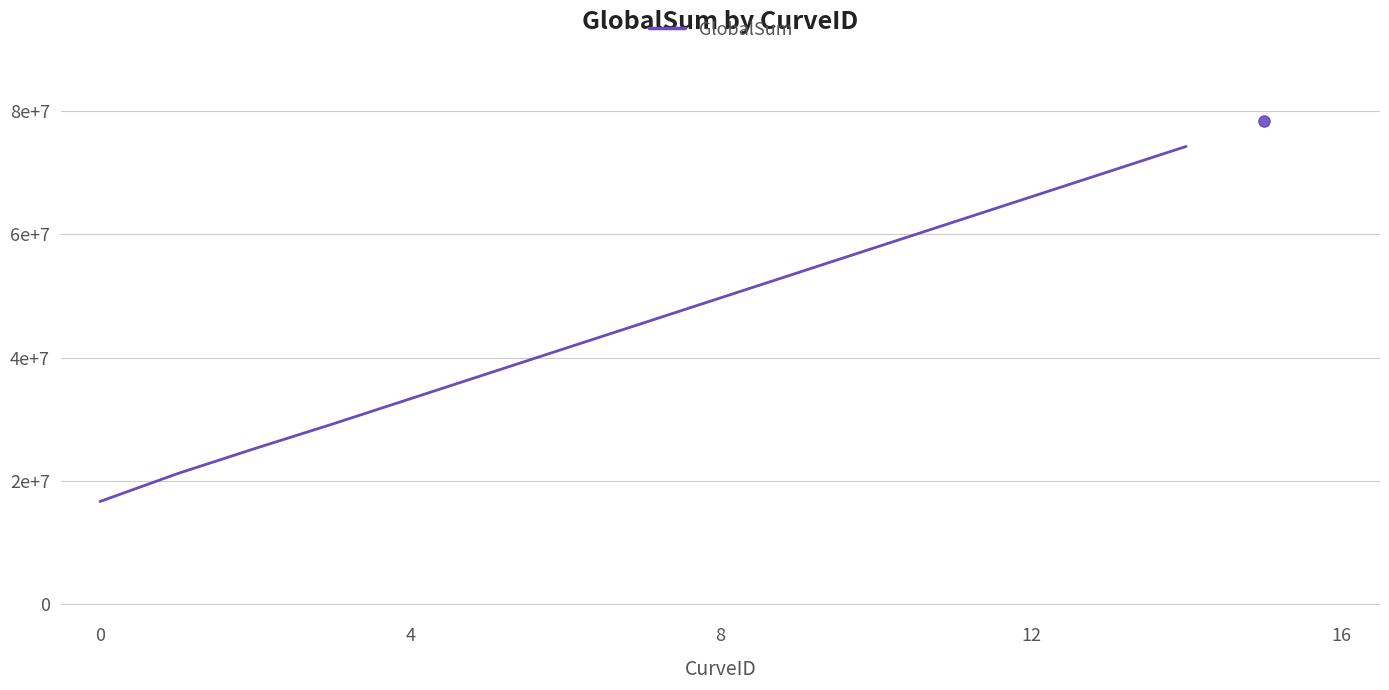

Is this an area chart (filled region under the line)?

No